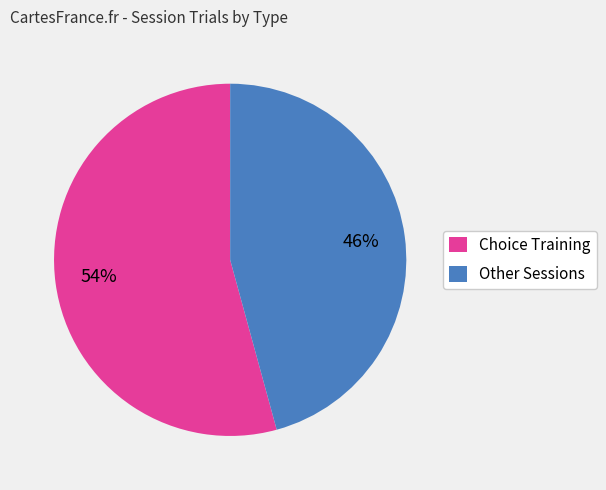

Is the sum of Other Sessions and Choice Training greater than half?

Yes